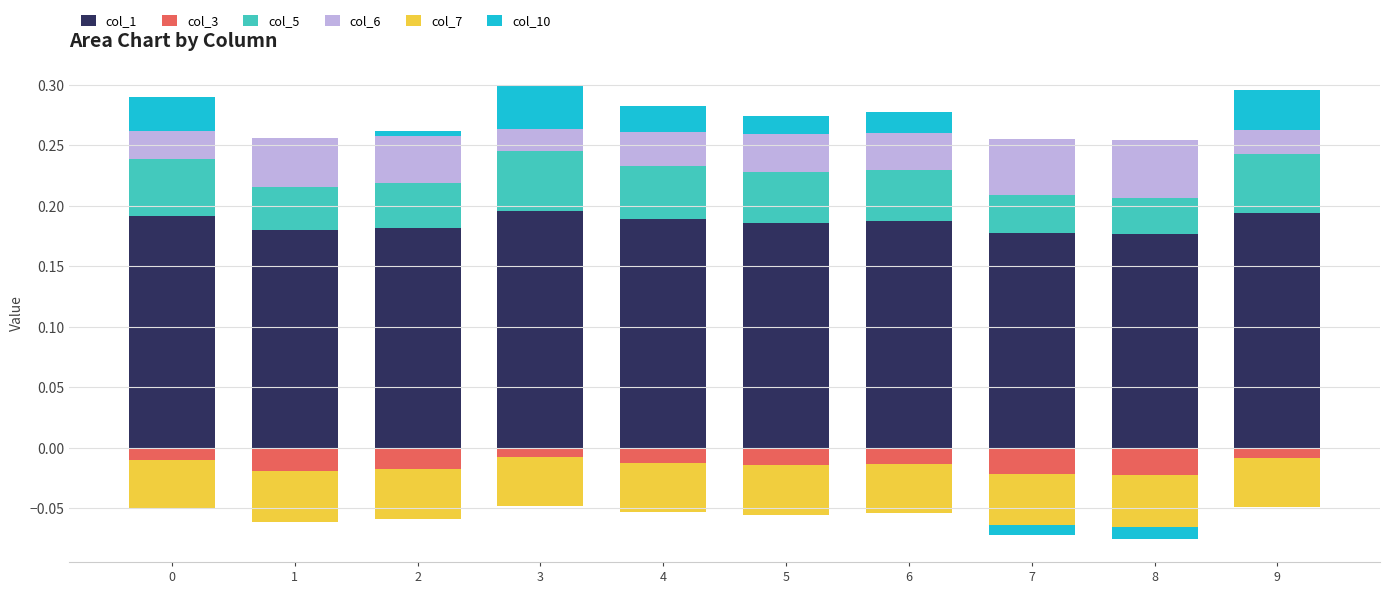

How many bars are there in total?

60